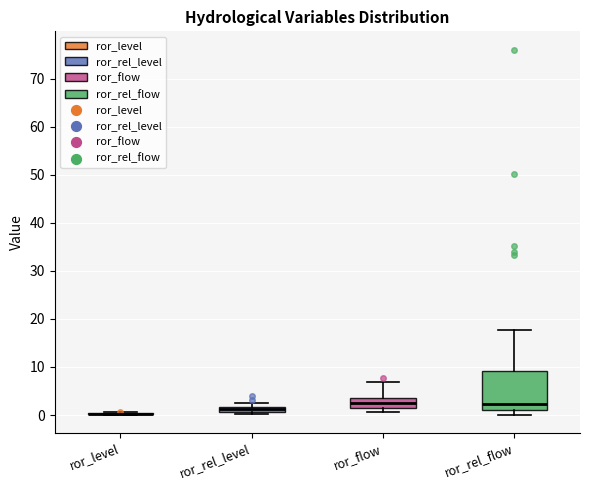

Where is the lower edge of the box for ror_flow on the y-axis? The values are not printed on the chart, so give them approximately, as read against the axis.

1